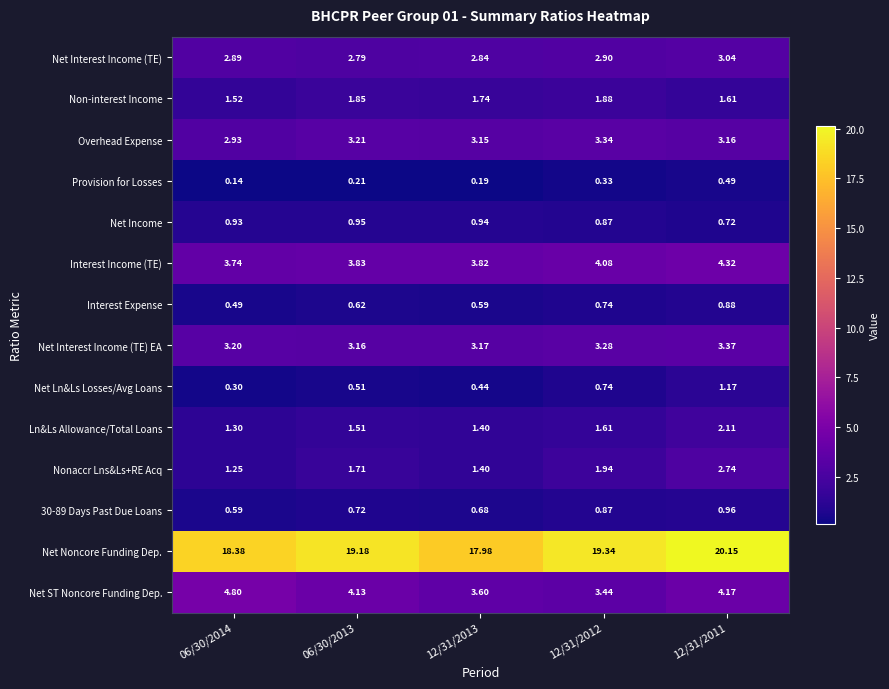

Which series has the largest total across all categories?

Net Noncore Funding Dep.